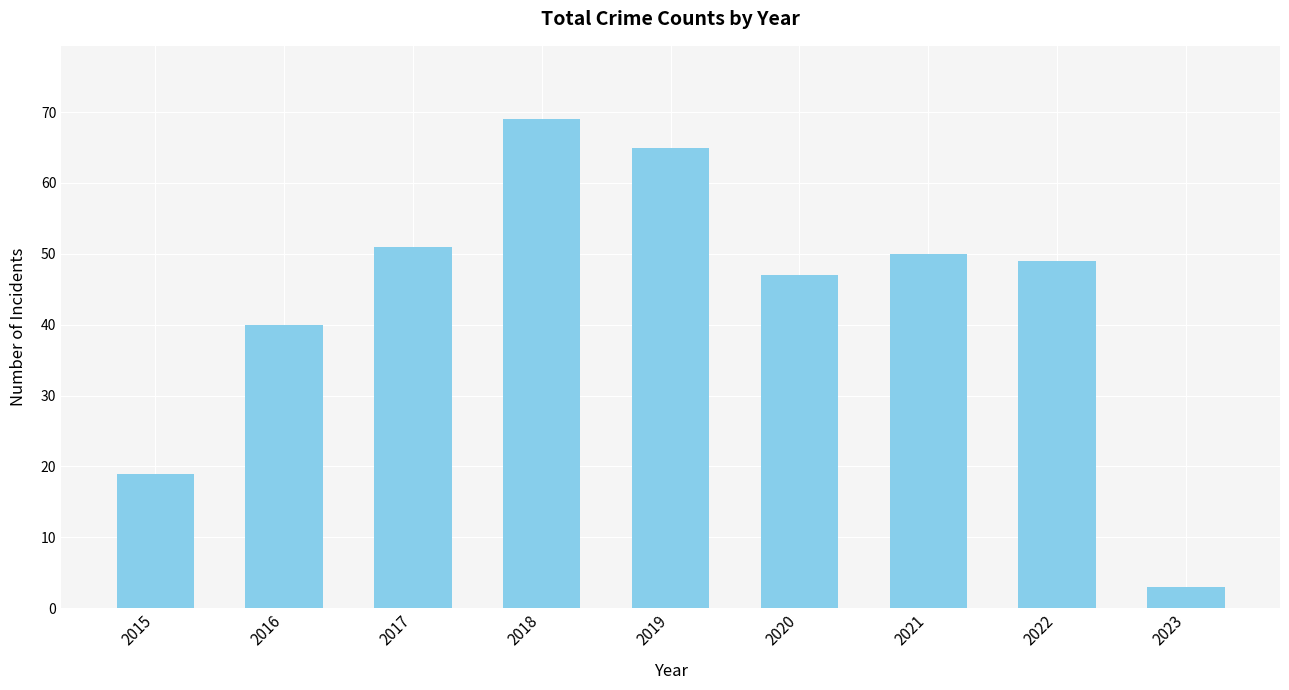

List the labels in order of value, largest first.

2018, 2019, 2017, 2021, 2022, 2020, 2016, 2015, 2023